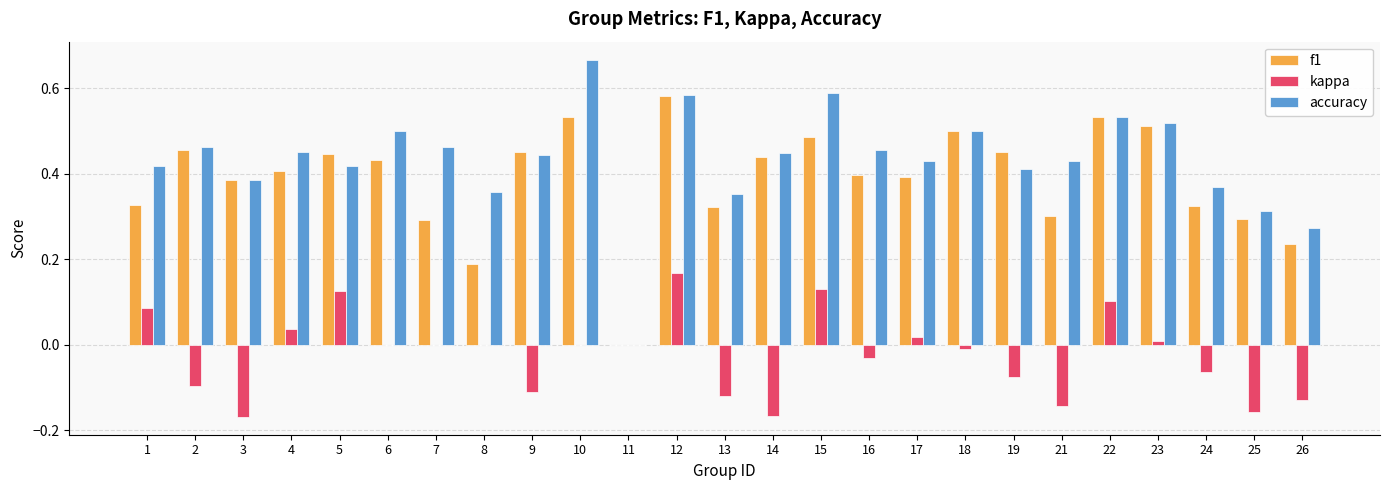

Are the bars horizontal?

No